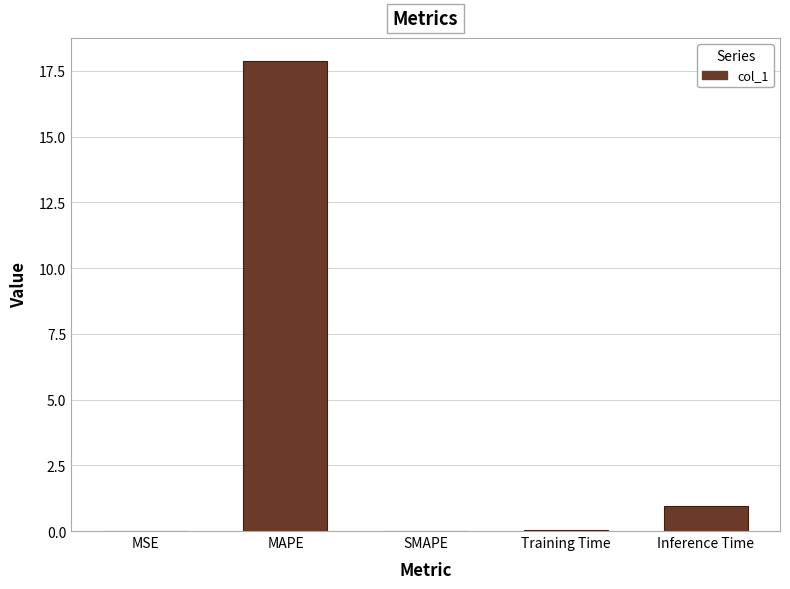

At which label is the value closest to 8?

Inference Time